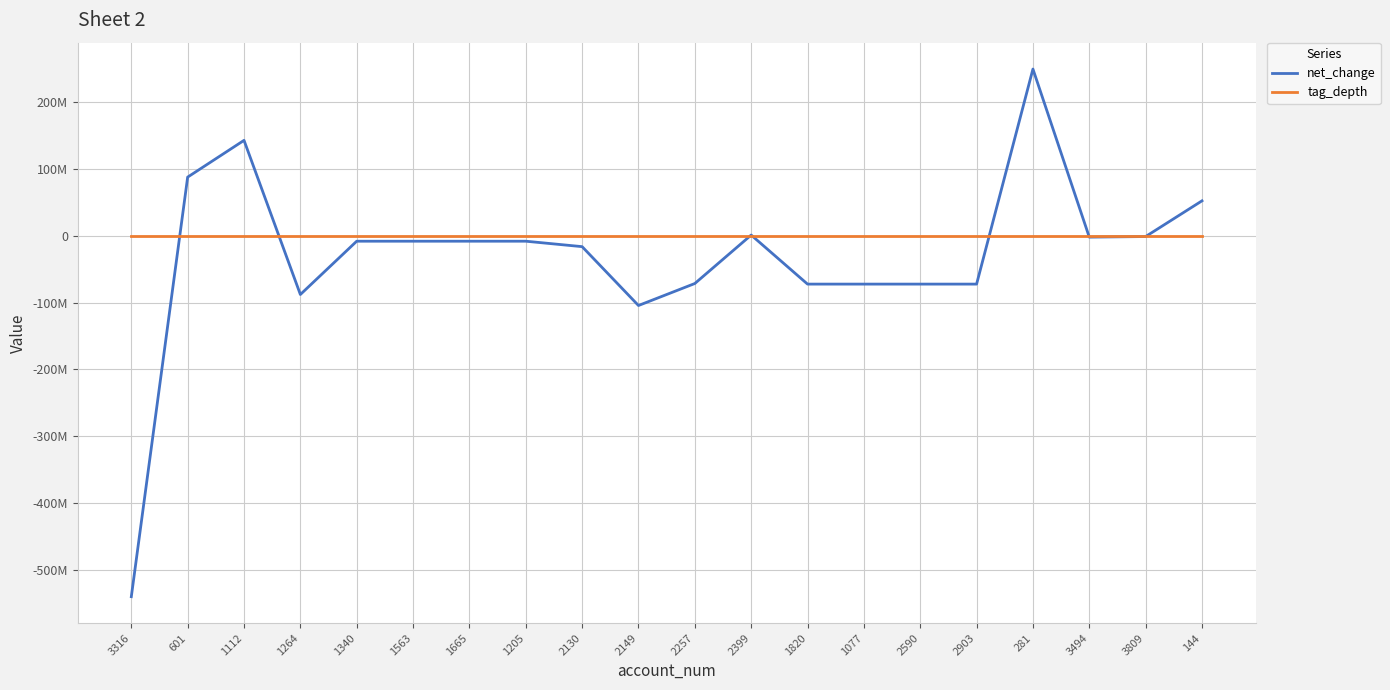

In tag_depth, how many points are higher than both neighbors (excluding endpoints)?

4